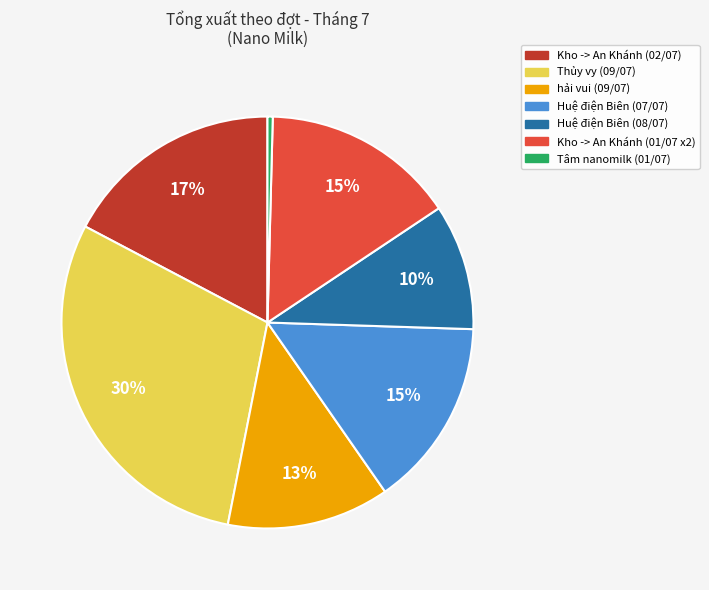

Do Huệ điện Biên (07/07) and Thủy vy (09/07) together represent more than half of the pie?

No